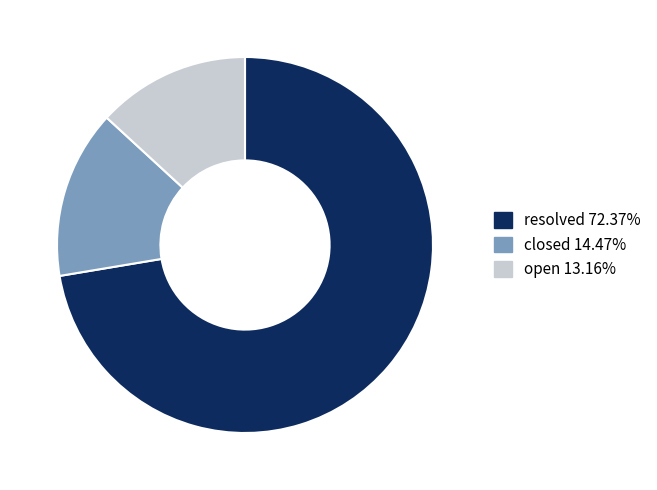

Rank the categories by value from highest to lowest.

resolved, closed, open